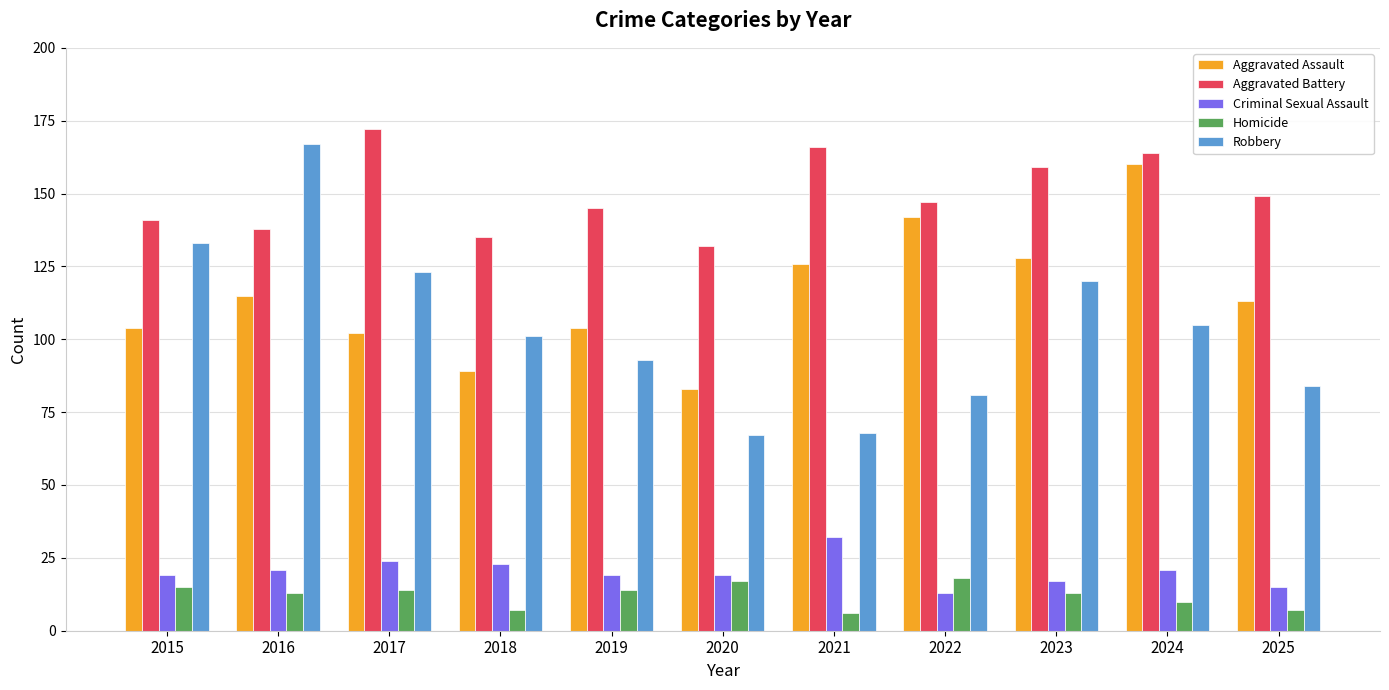

What is the value of the Aggravated Battery bar at the 3rd from the left?

172